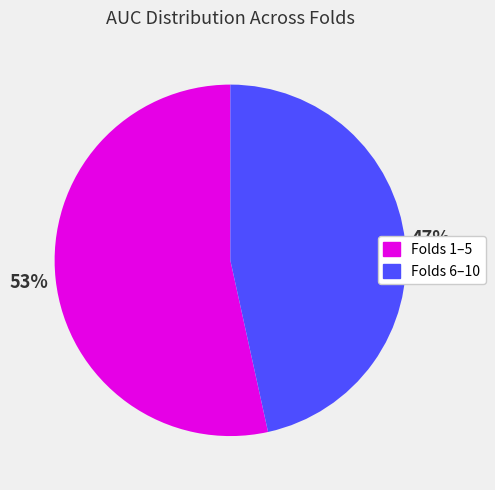

Combined, do Folds 1–5 and Folds 6–10 account for over 50%?

Yes